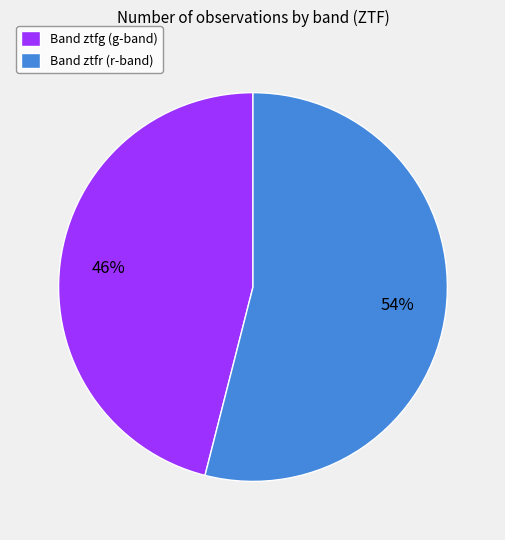

Between Band ztfr (r-band) and Band ztfg (g-band), which is larger?

Band ztfr (r-band)